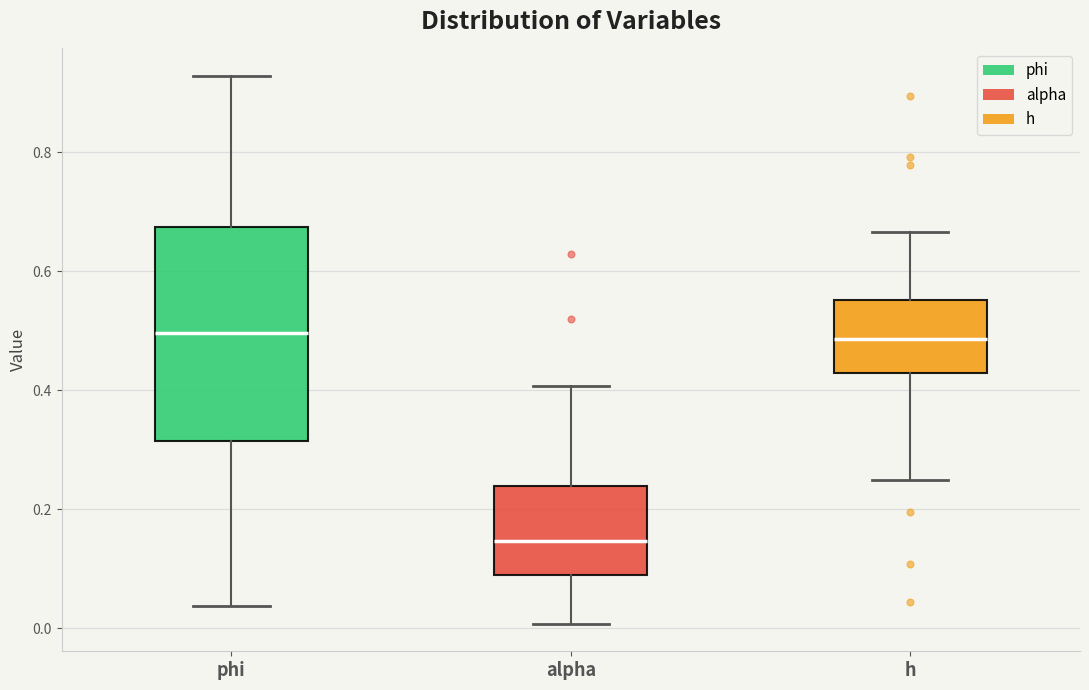

Which box's median line is the lowest?

alpha